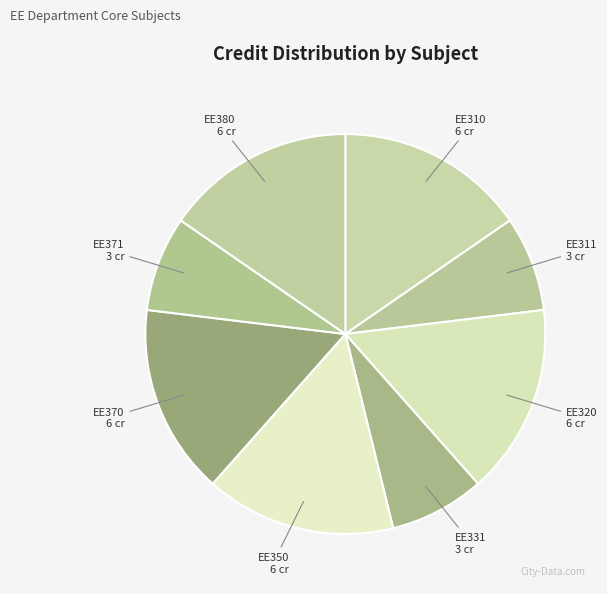

How many segments does this pie chart have?

8